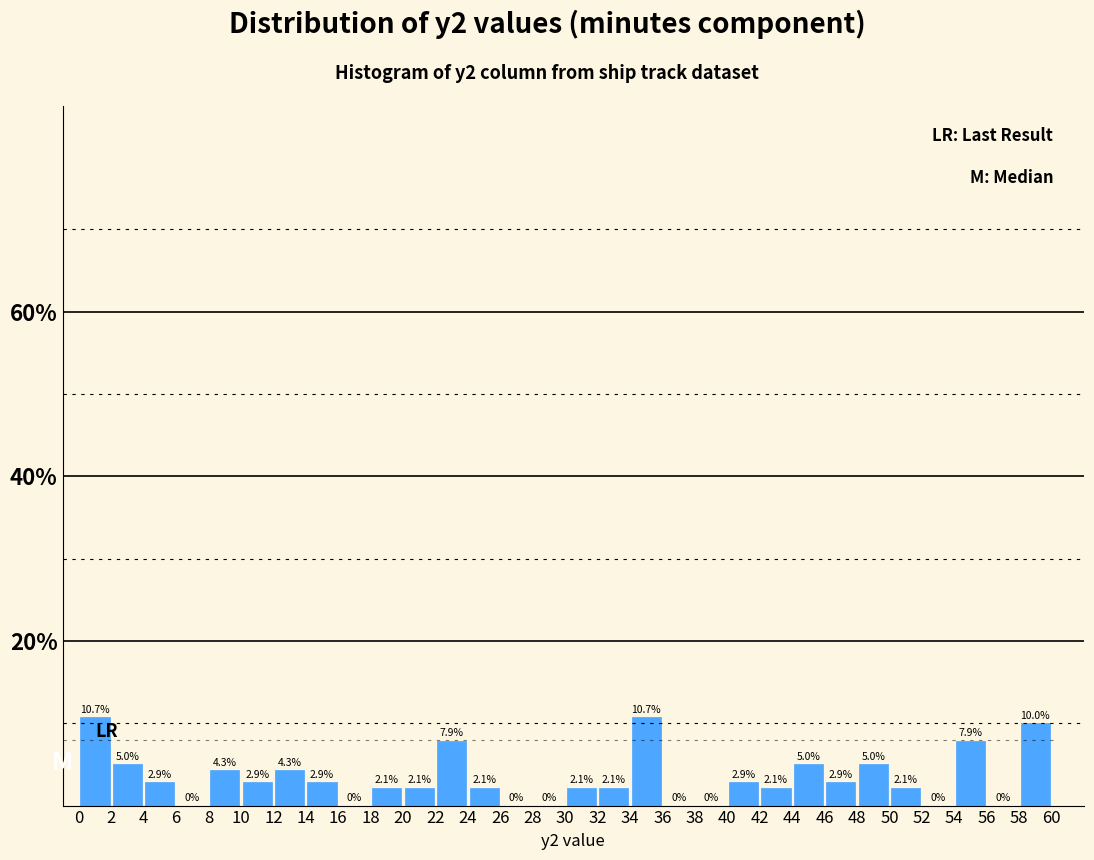

How tall is the bar that spans 2 to 4 on the x-axis?

5.0